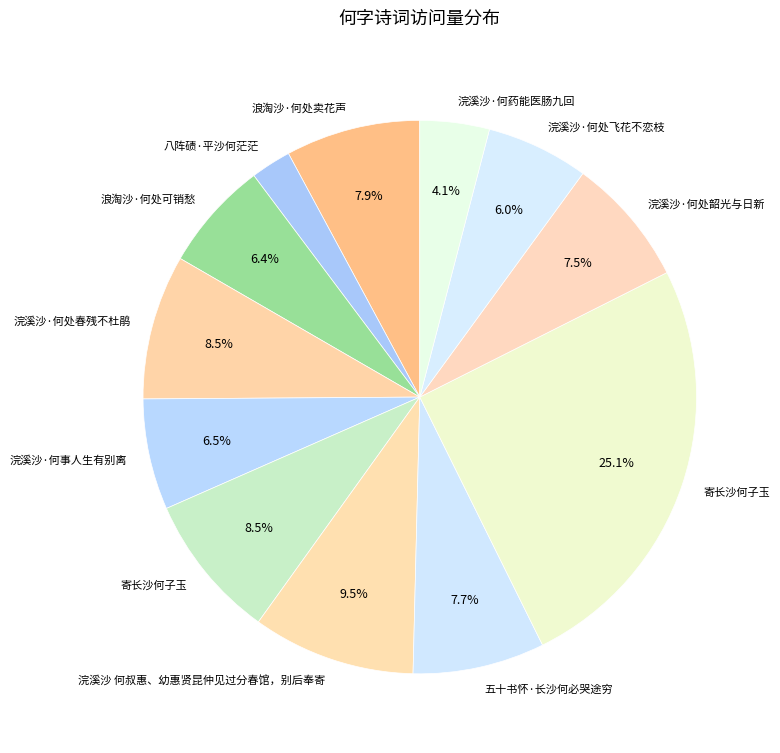

How many segments does this pie chart have?

12